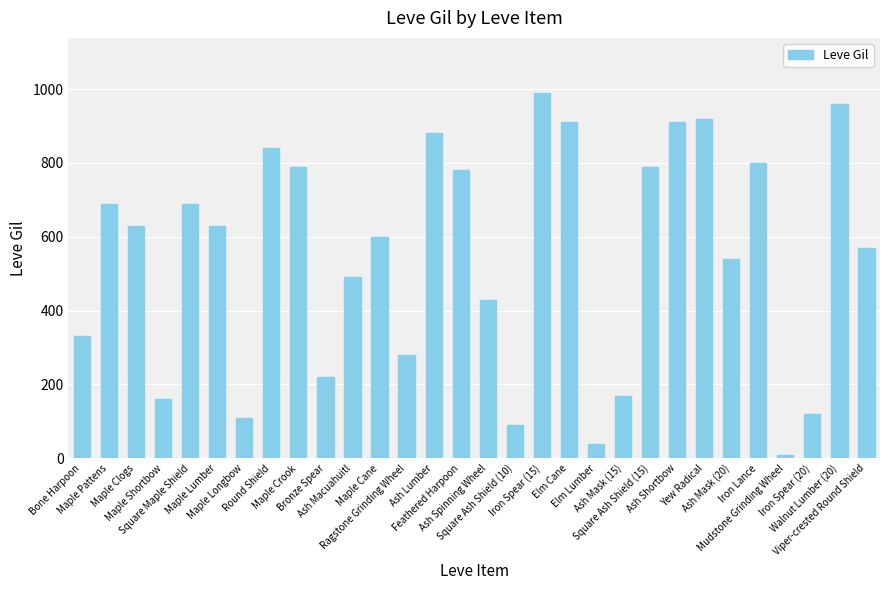

What is the value of the 24th bar from the left?

920